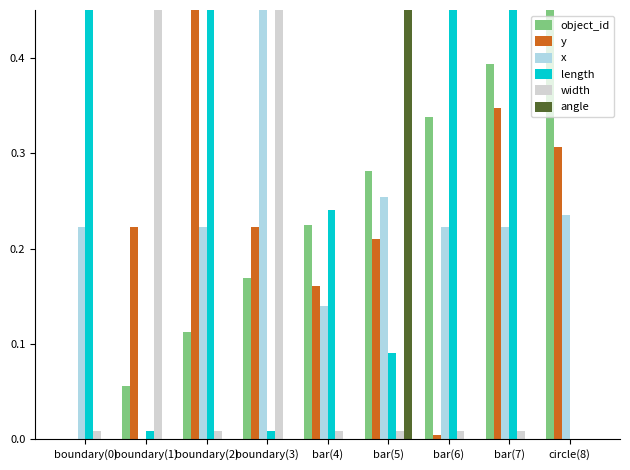

Between boundary(3) and bar(4), which series saw the biggest shift?

width